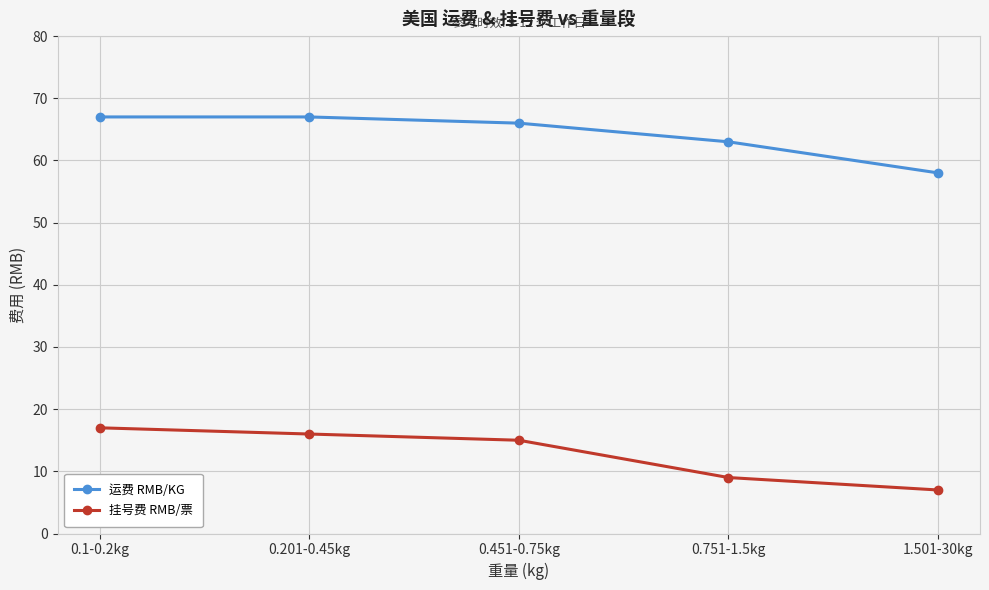

Where does the 运费 RMB/KG series first go above 66?

0.1-0.2kg